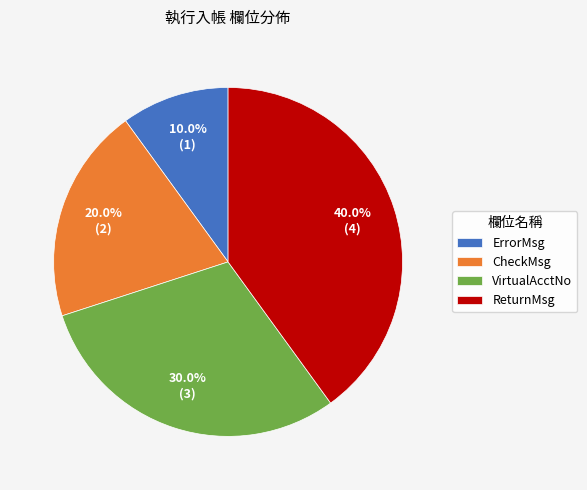

Which slice is the smallest?

ErrorMsg